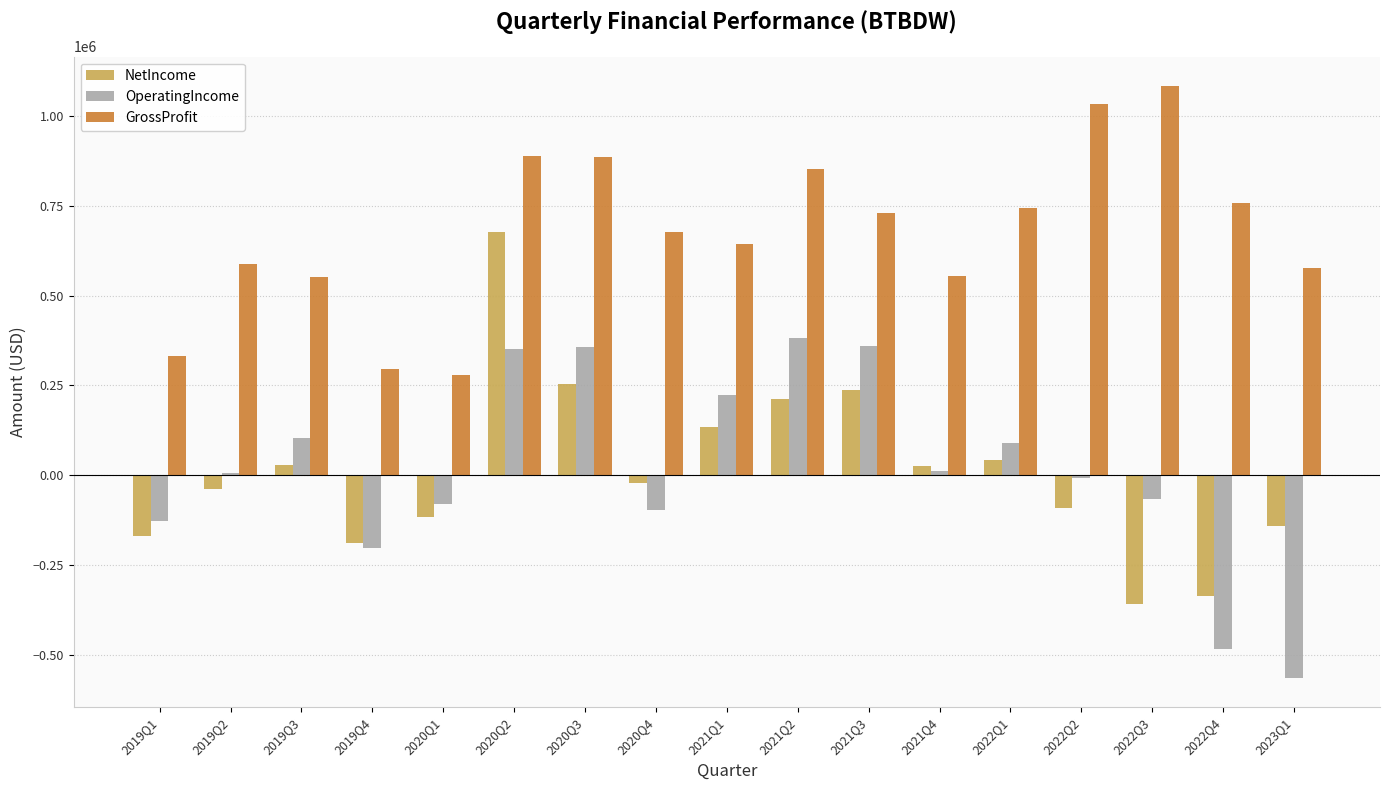

List the series in order of their peak value, lowest first.

OperatingIncome, NetIncome, GrossProfit